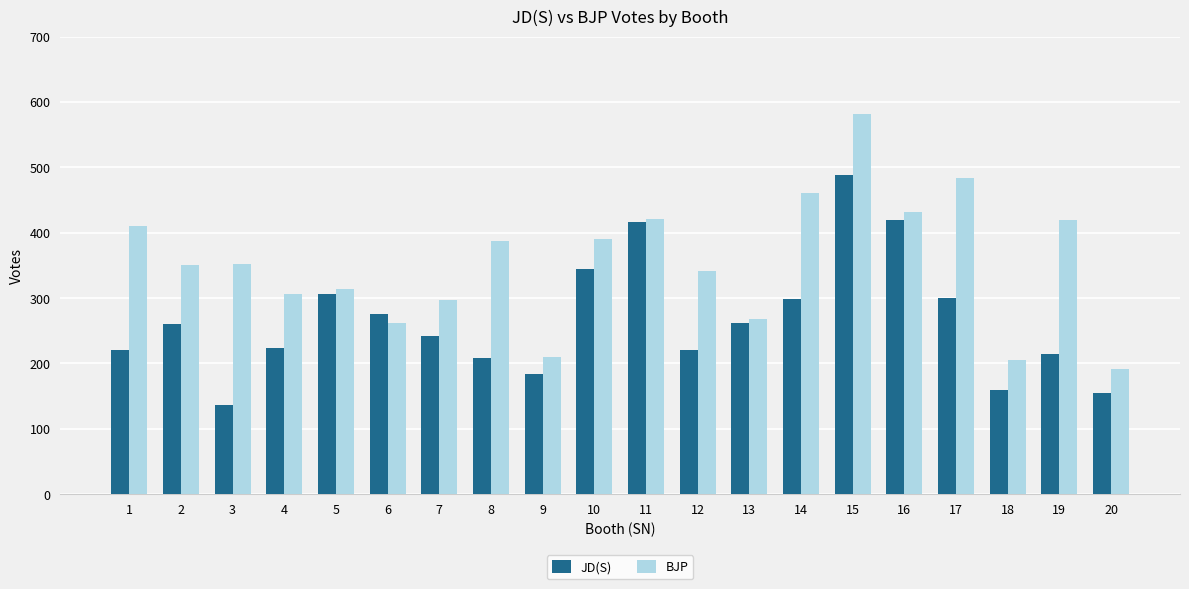

Is it true that BJP equals 390 at 10?

True